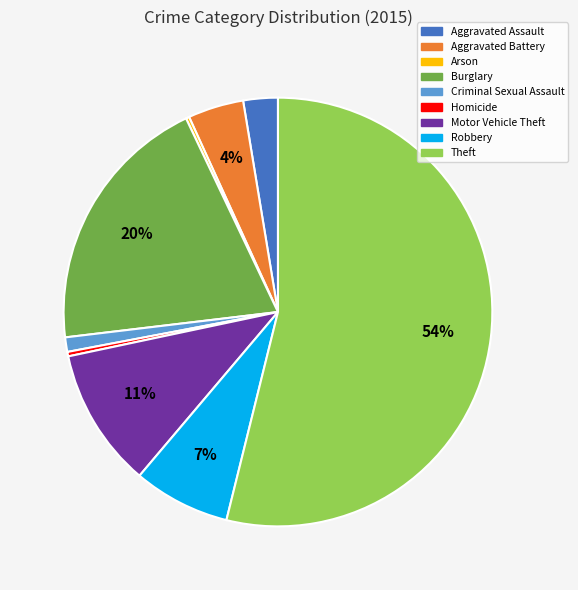

To the nearest percent, what is the average slice percentage?

11%